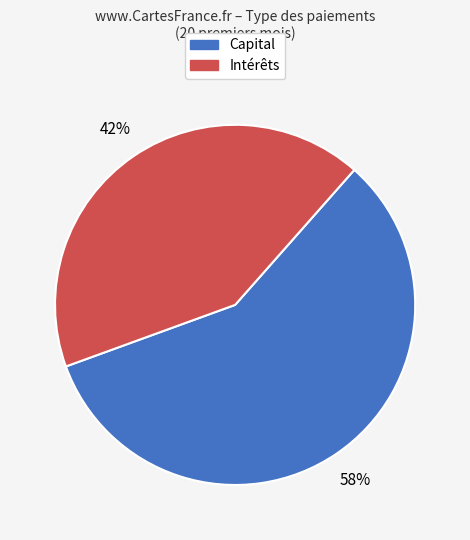

To the nearest percent, what is the difference between the largest and smallest slice percentages?

16%